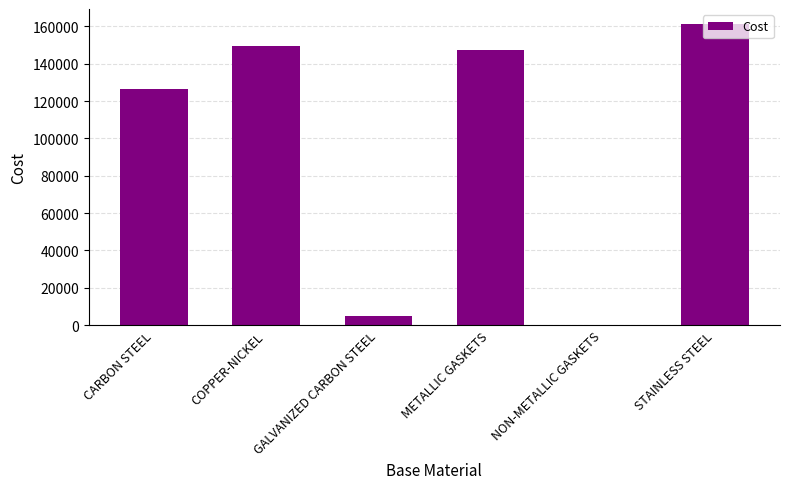

Which has a higher value, GALVANIZED CARBON STEEL or CARBON STEEL?

CARBON STEEL